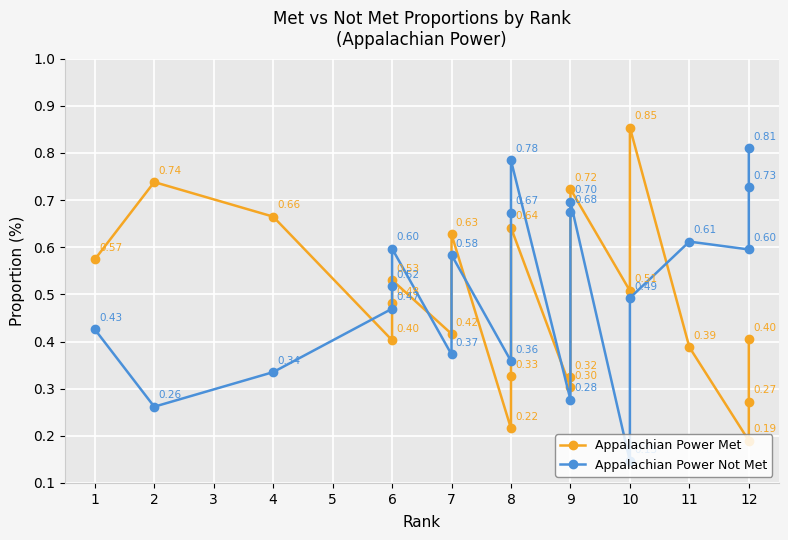

Count the Appalachian Power Not Met values in the range 0 to 1.

20